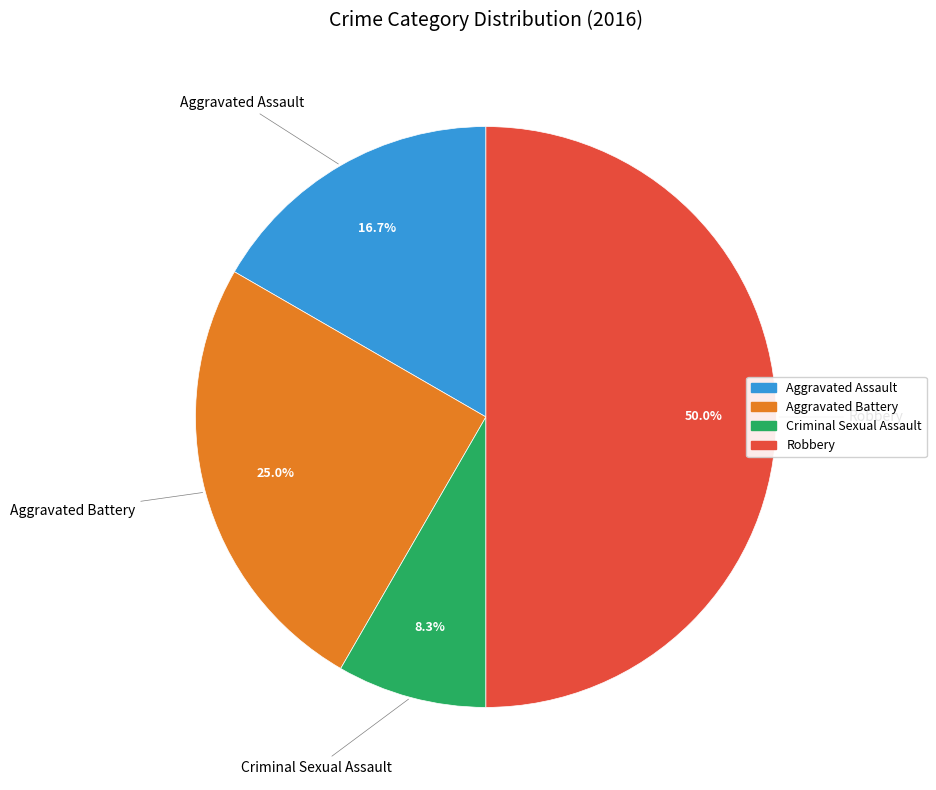

How many segments does this pie chart have?

4